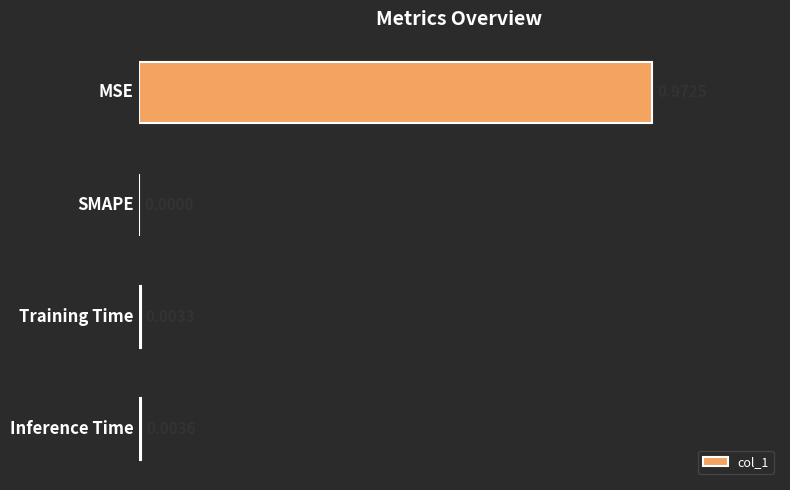

What is the sum of all values?

1.0